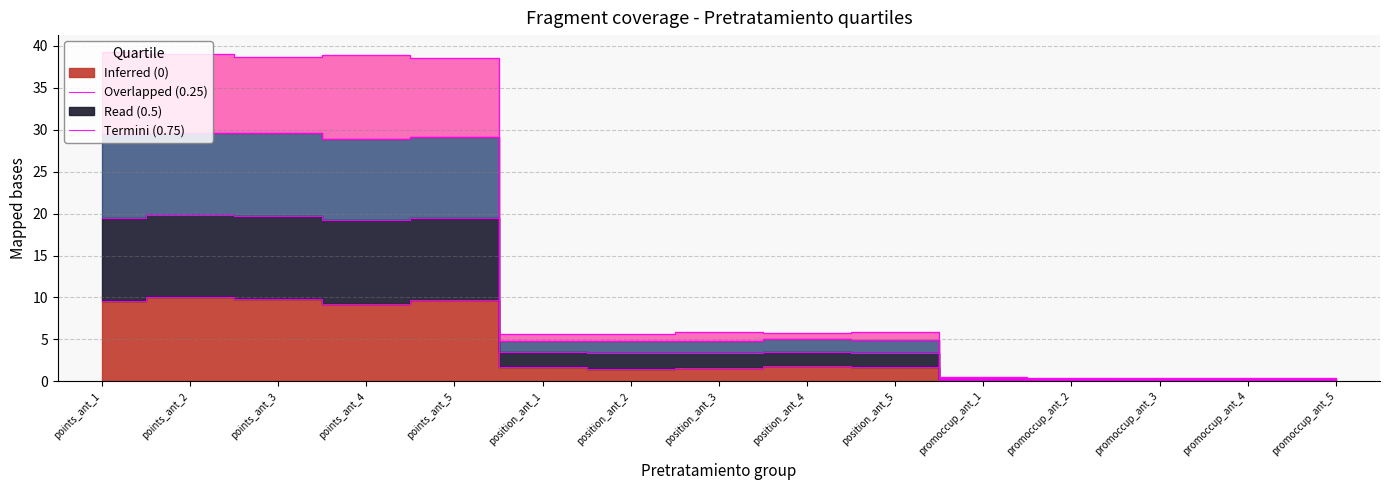

Does the chart display data point markers on the line(s)?

No